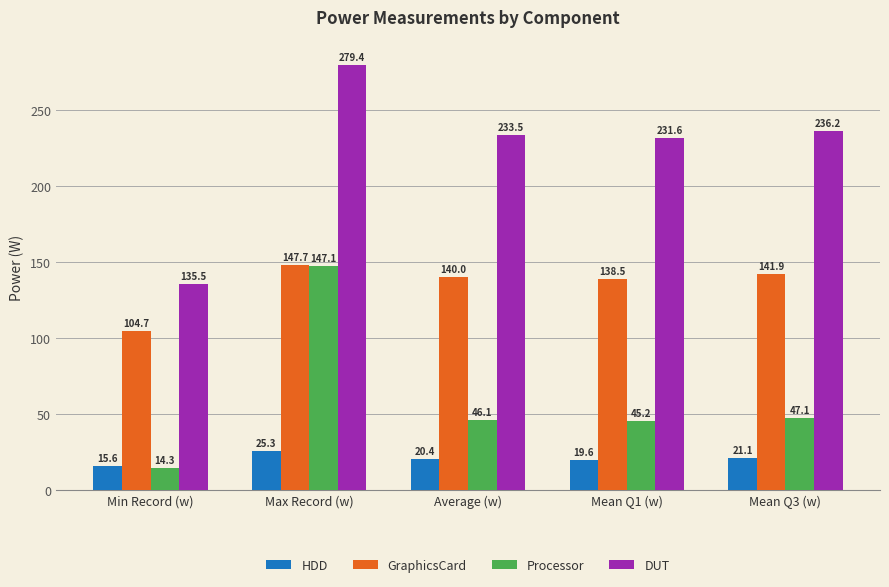

What position from the left is Average (w)?

3